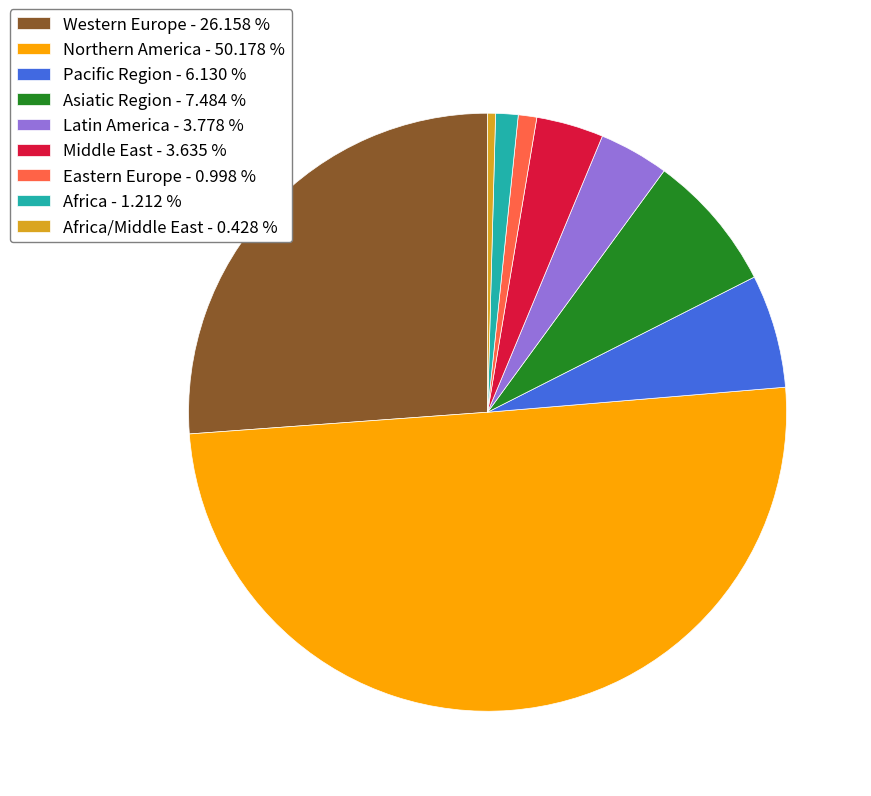

What is the largest slice in the pie chart?

Northern America - 50.178 %